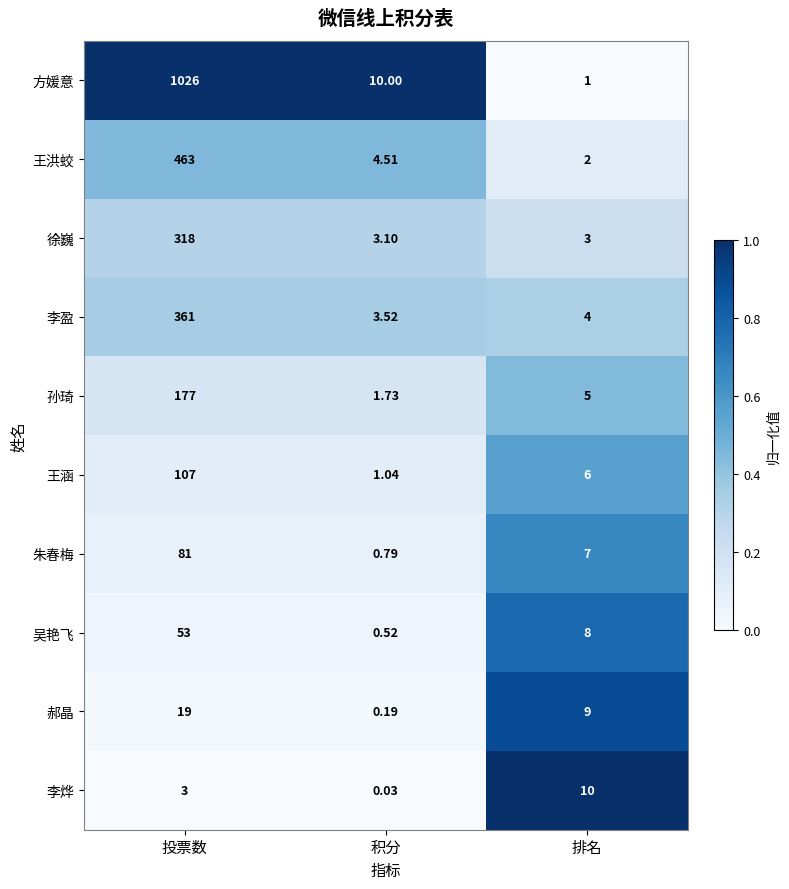

Where does the 方媛意 series first go above 10?

投票数